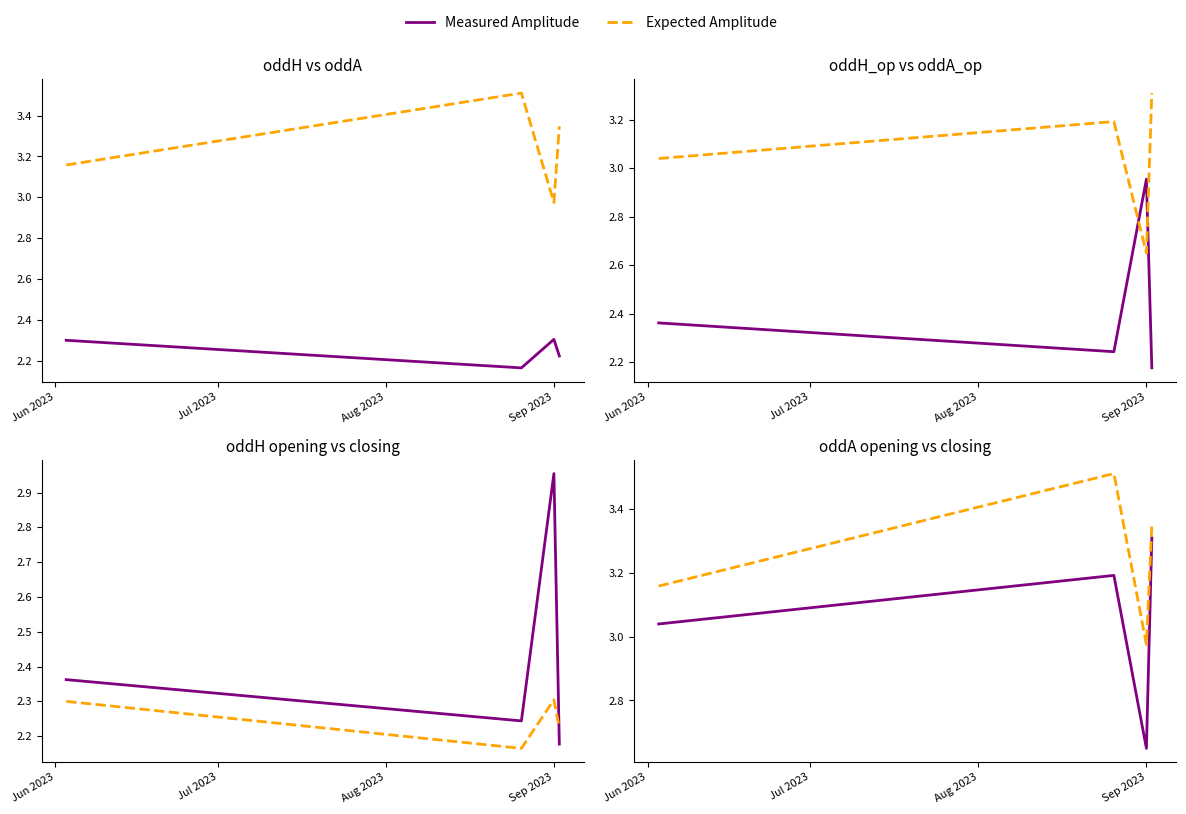

Where do oddH_op and oddH first cross each other?

Aug 2023 and Sep 2023